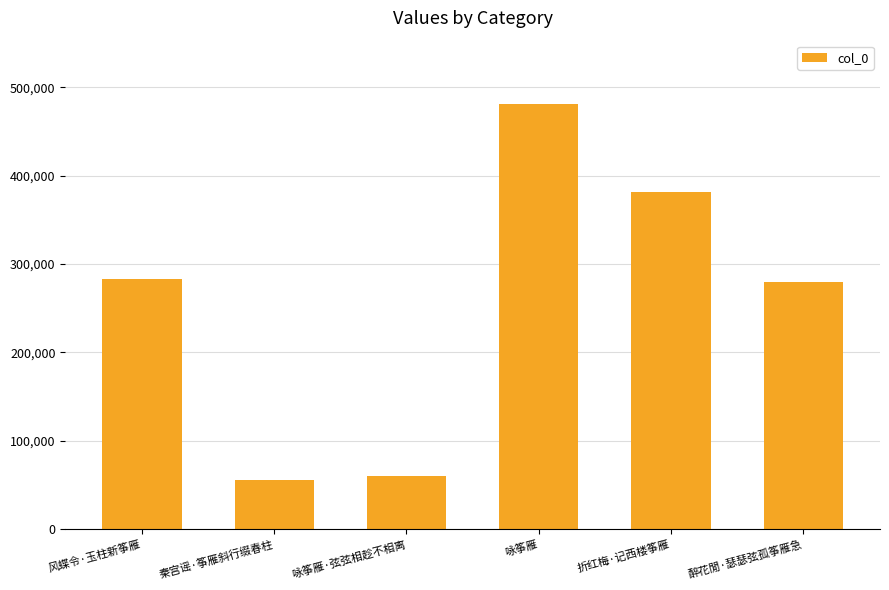

At which category does the chart reach its peak across all series?

咏筝雁